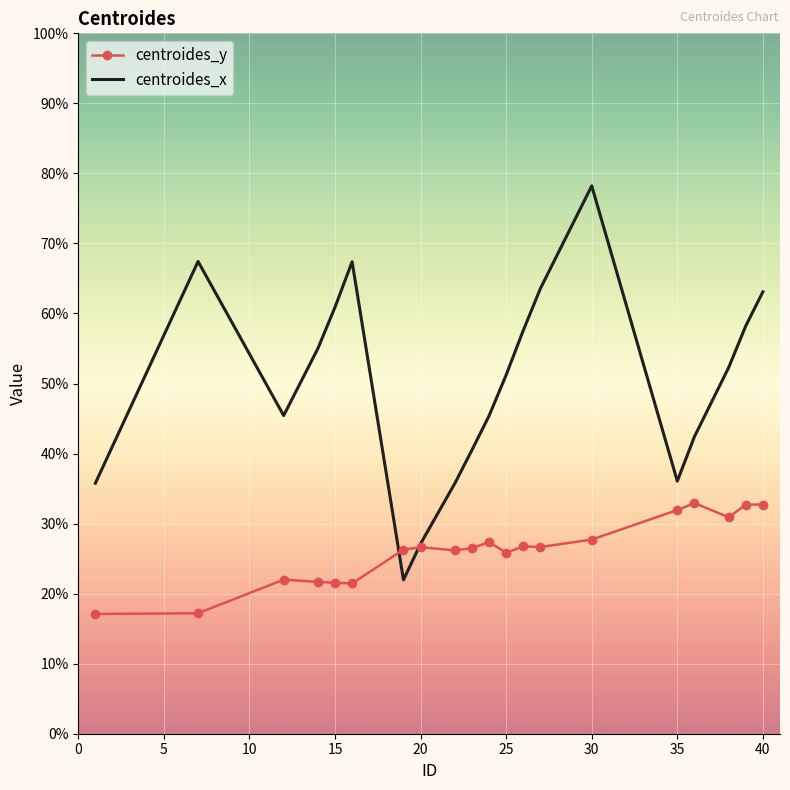

Rank the series by their maximum value, from lowest to highest.

centroides_y, centroides_x